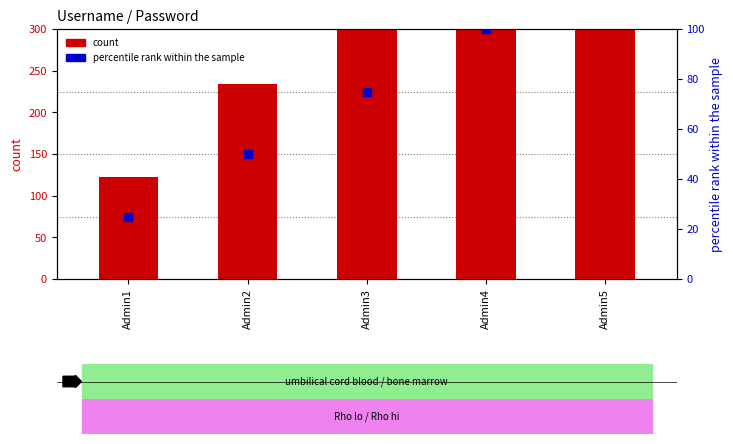

What is the total value across all series at Admin5?

677